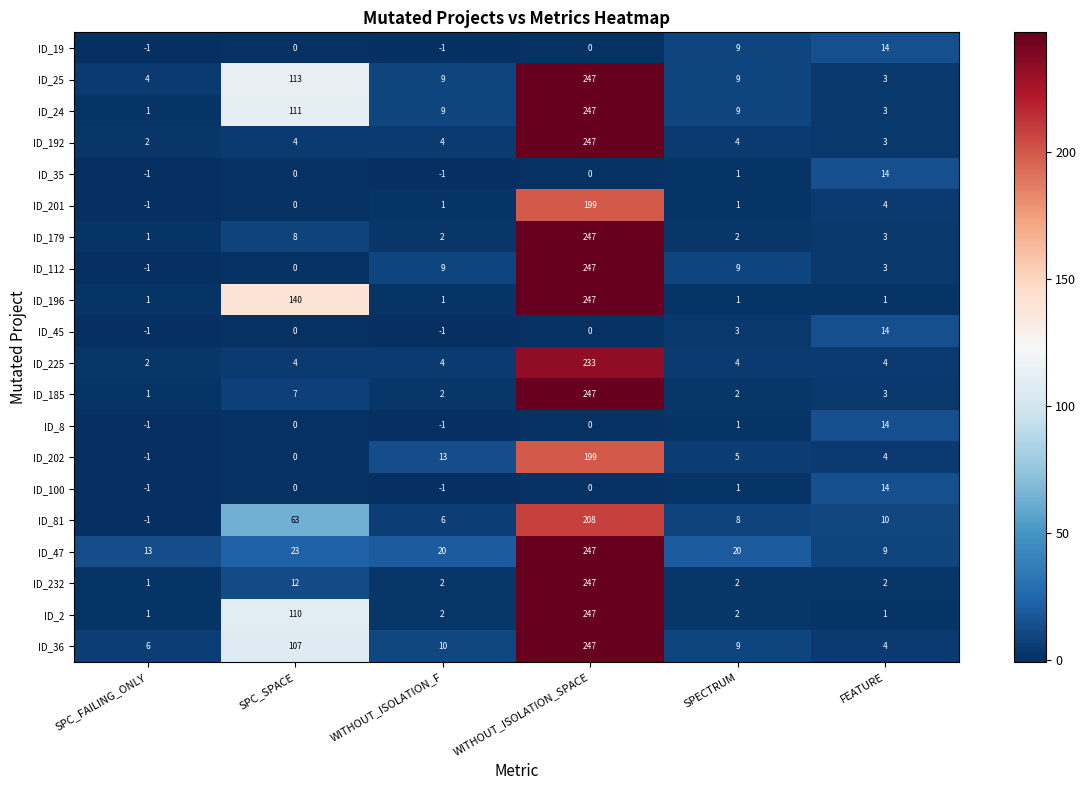

What is the greatest value displayed?

247